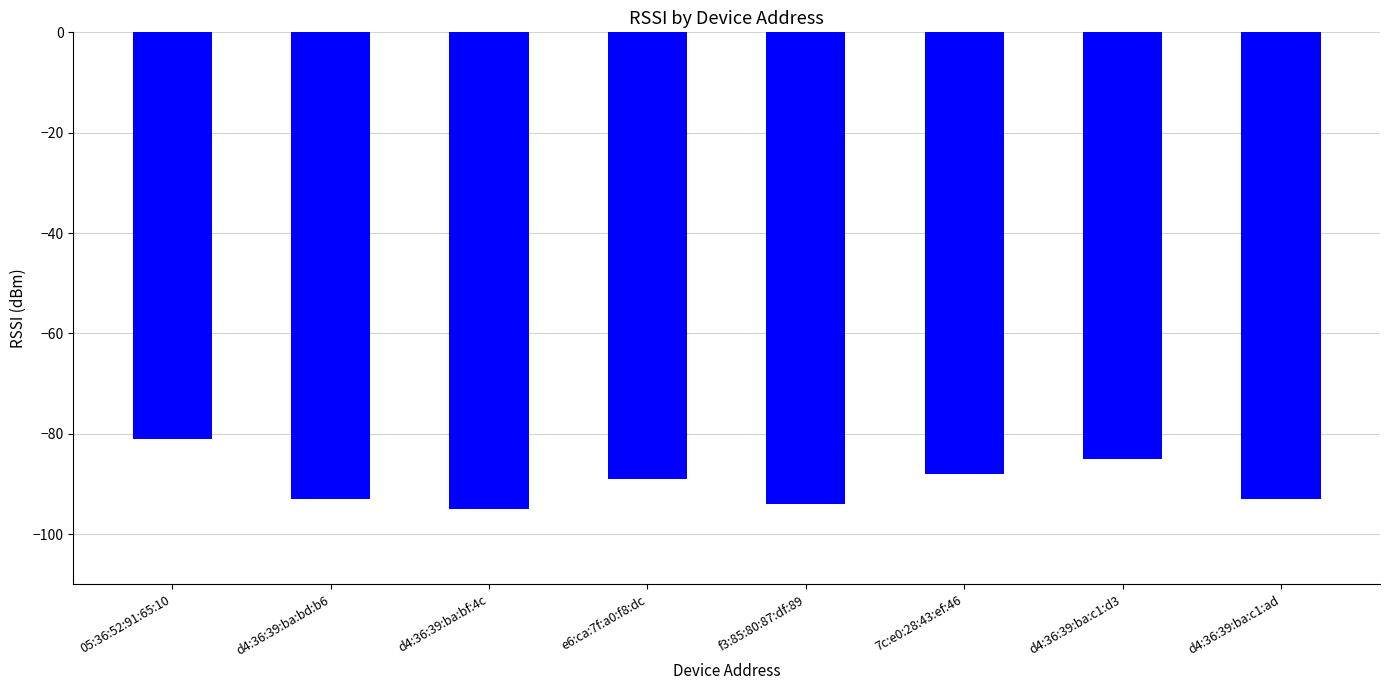

What is the value of the 8th bar from the left?

-93